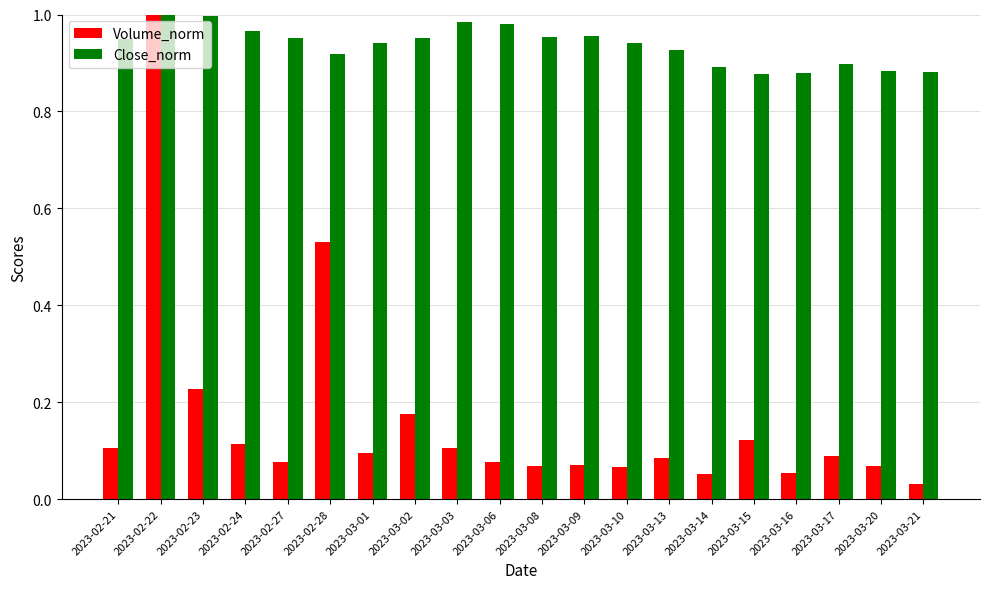

Which series has the widest spread of values?

Volume_norm